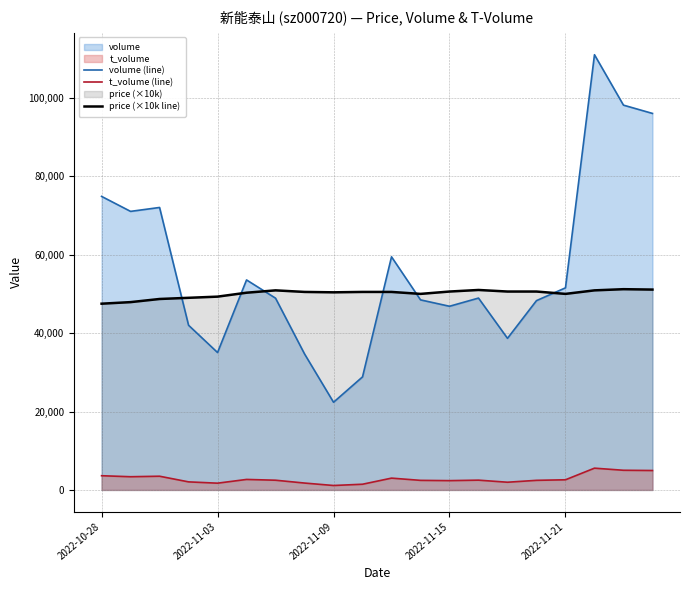

What is the smallest value displayed?

1129.0